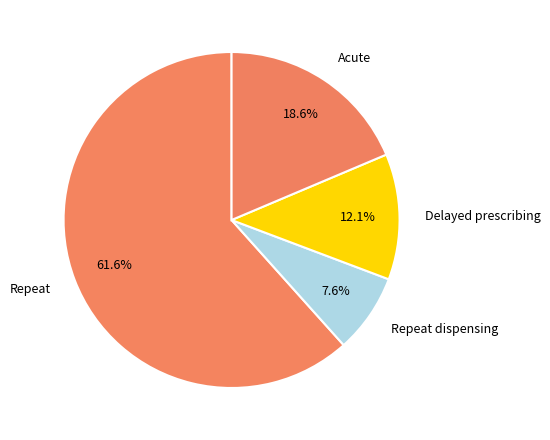

Count the number of slices in the pie.

4